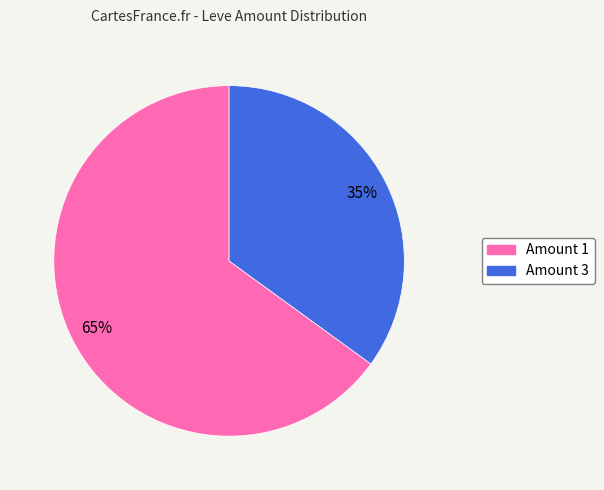

Is there a majority slice in this chart?

Yes